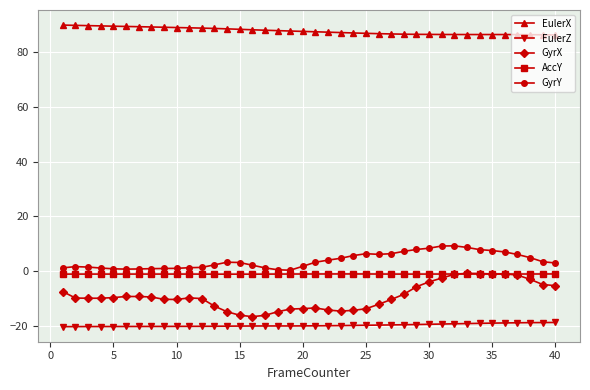

True or false: AccY and EulerZ cross at least once.

False